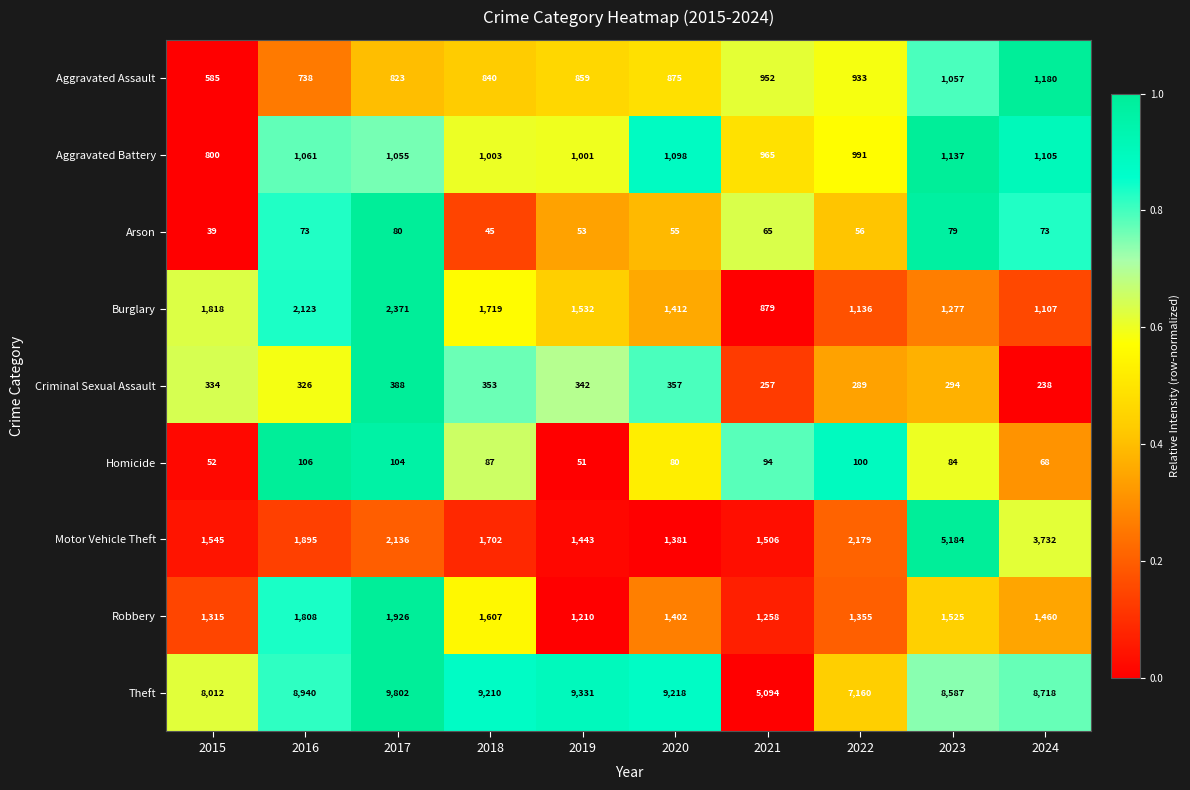

Which category has the highest value across all series?

2017